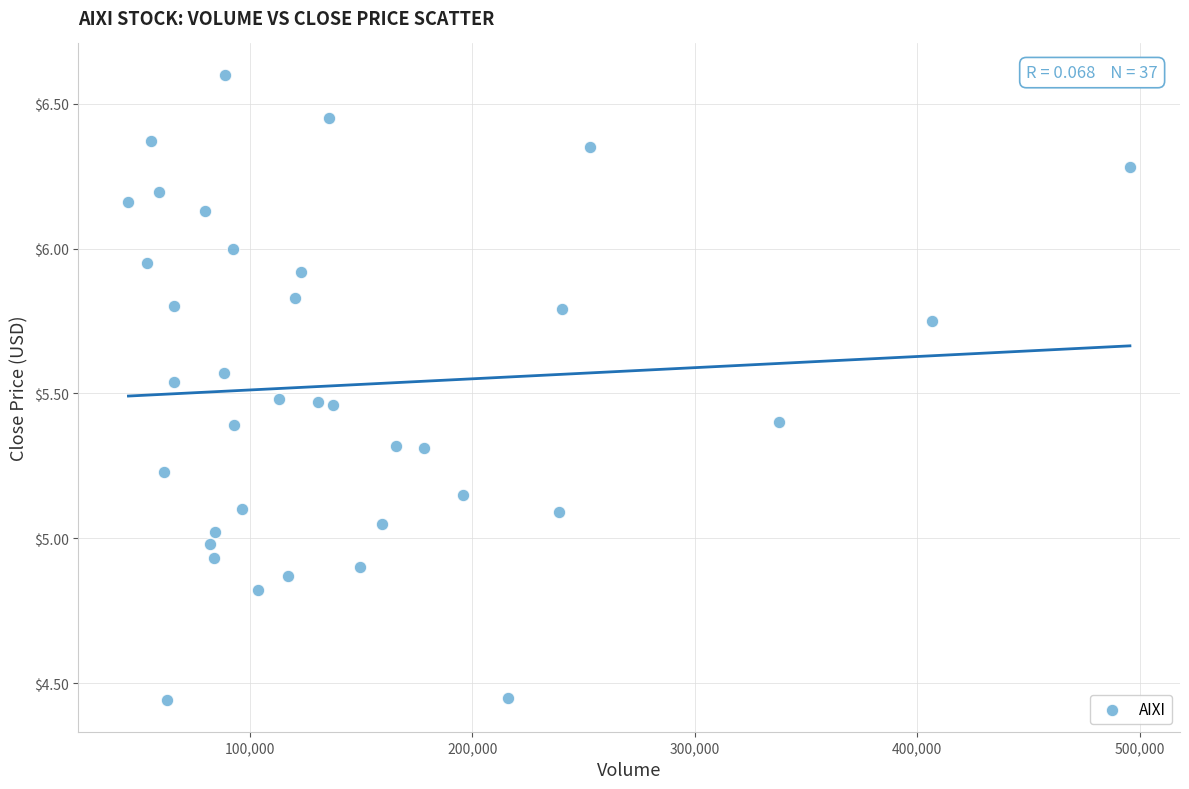

What is the range of Y values (max minus min)?

2.2